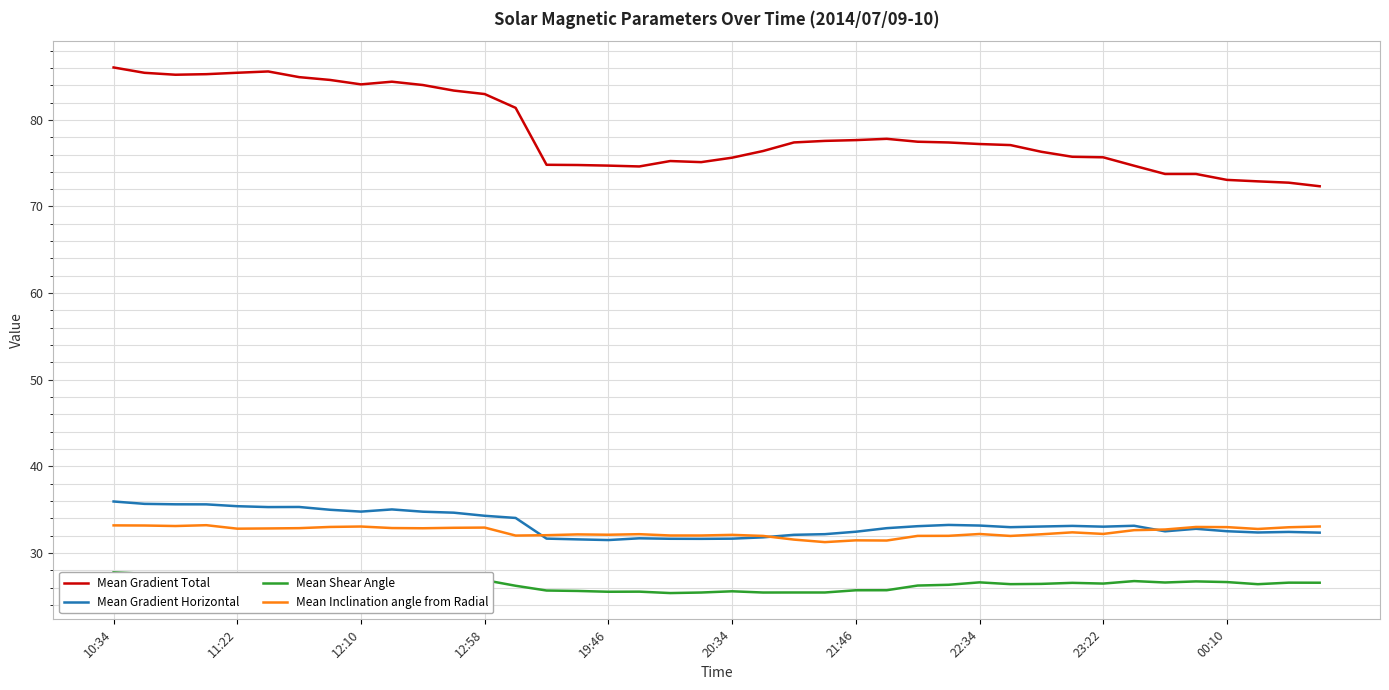

What is the value of the Mean Shear Angle point at the 32nd from the left?

26.5